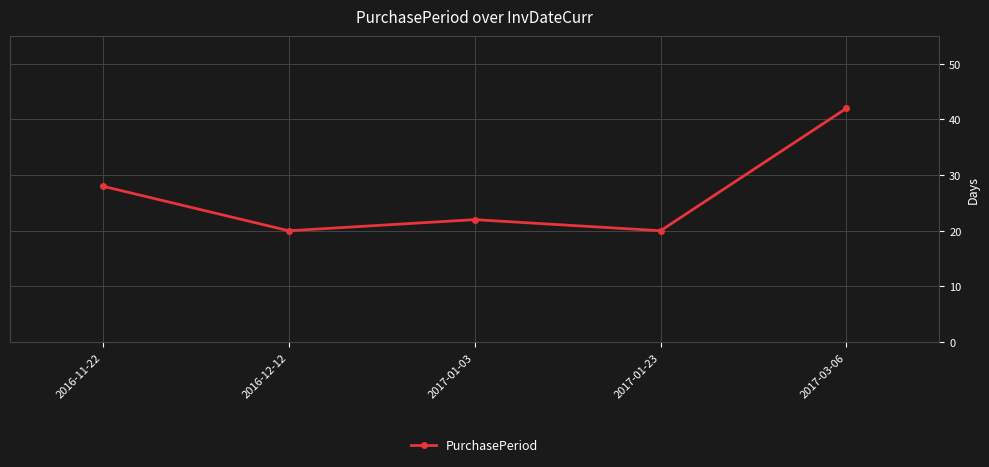

Reading left to right, list all the values displayed in this chart.

28	20	22	20	42